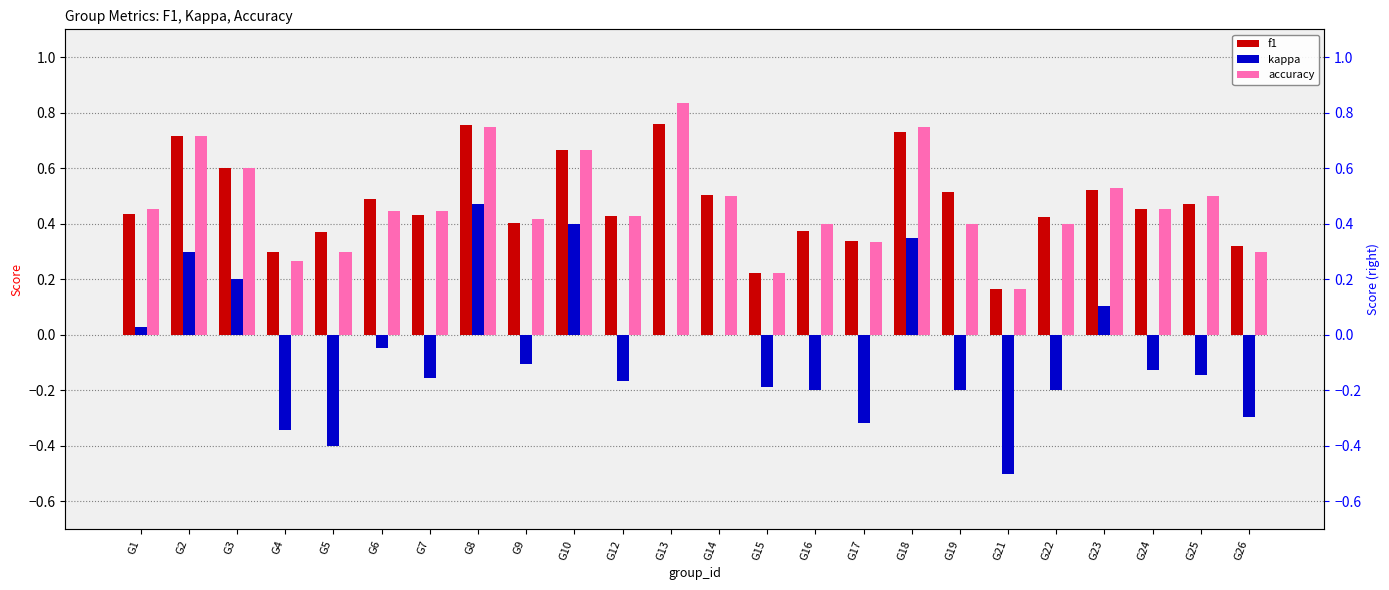

What is the smallest value displayed?

-0.5